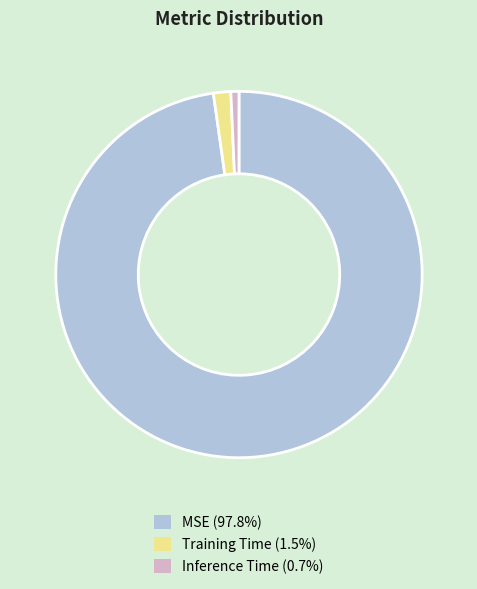

Do MSE (97.8%) and Training Time (1.5%) together represent more than half of the pie?

Yes